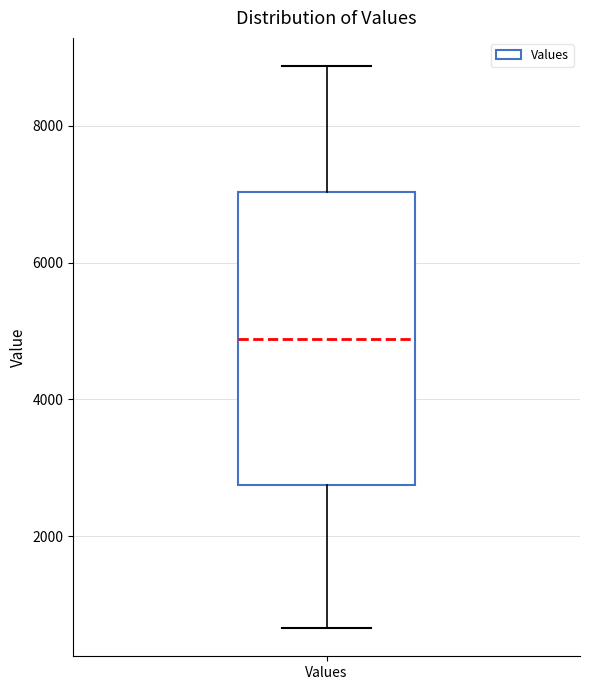

Read this box plot against the y-axis: the position of the median line, the range covered by the box, and the ends of both whiskers. The values are not printed on the chart, so give them approximately, as read against the axis.

median 4800, box 2800 to 7000, whiskers 600 to 8800